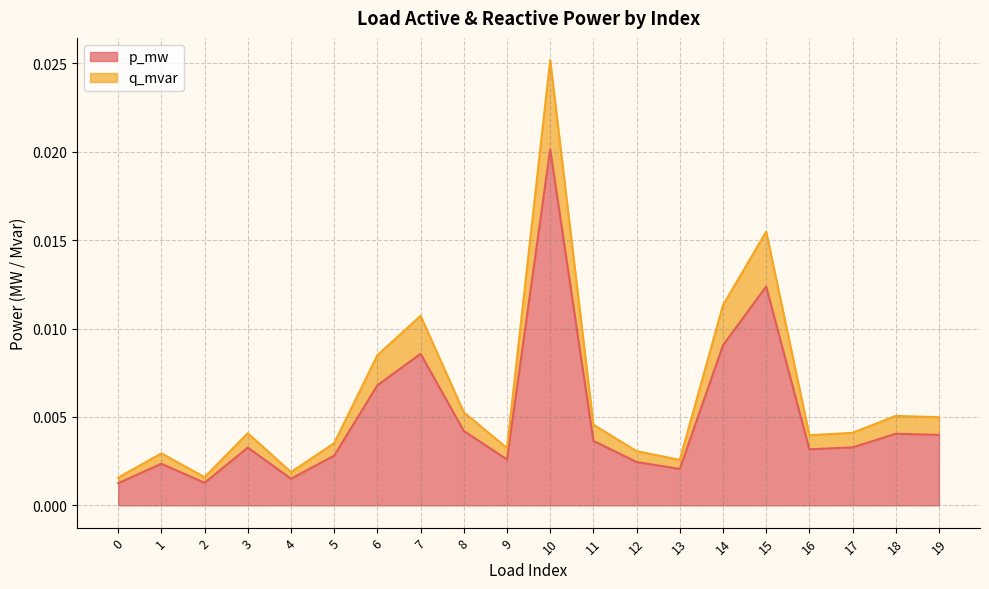

How many data points does each series have?

20